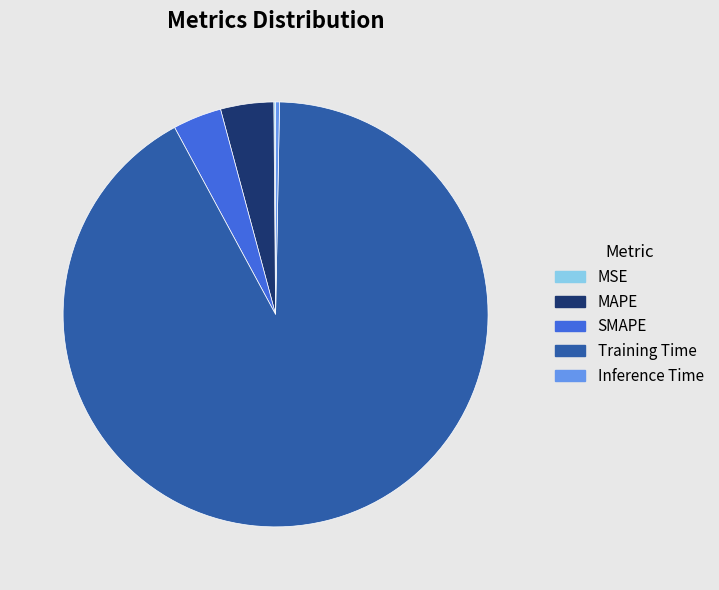

Which category has the biggest portion of the pie?

Training Time